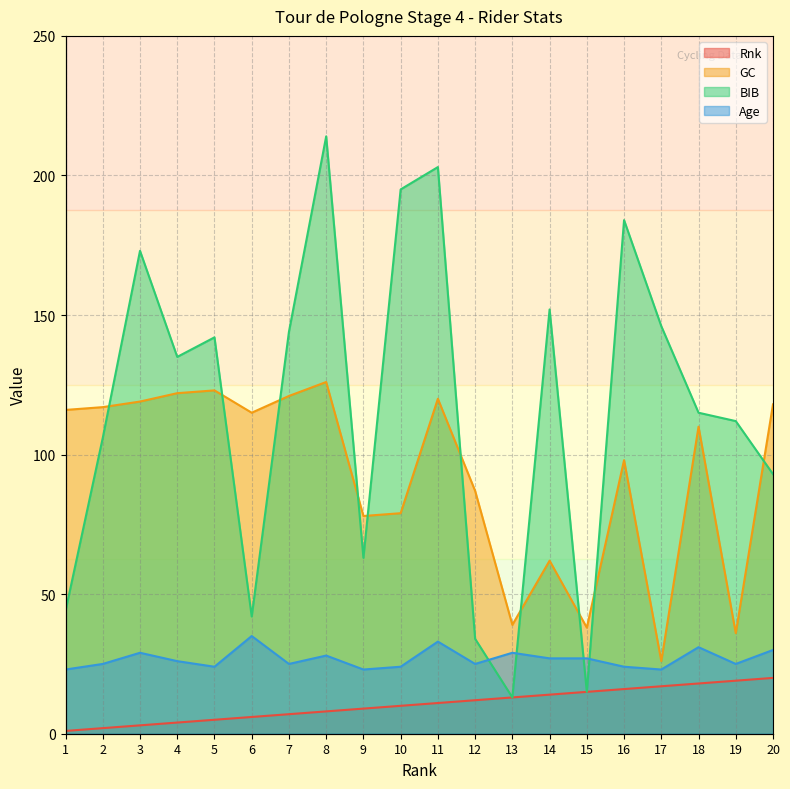

Where is BIB nearest to the value 113?

19